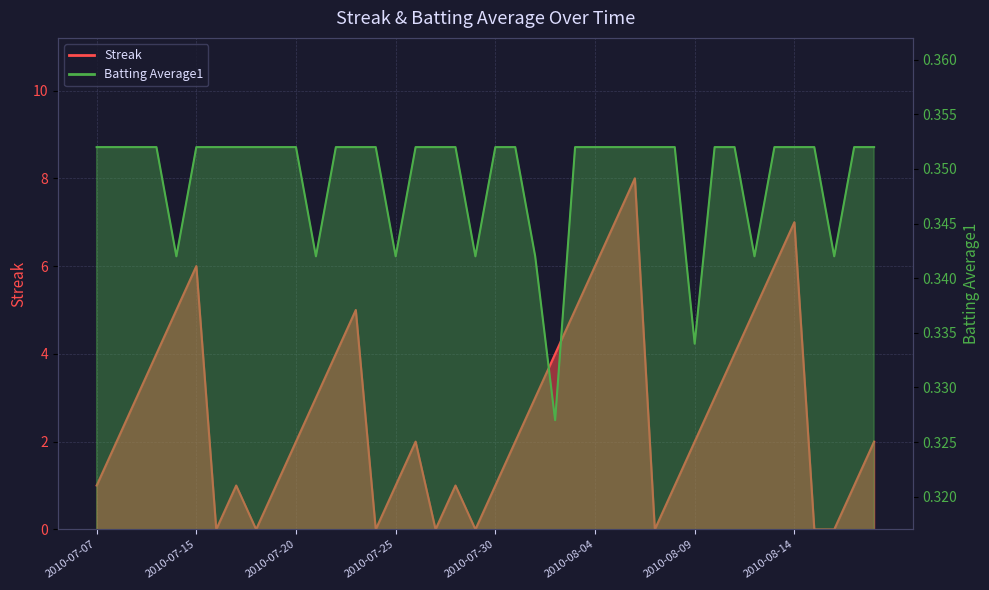

In Batting Average1, how many points are lower than both neighbors (excluding endpoints)?

8